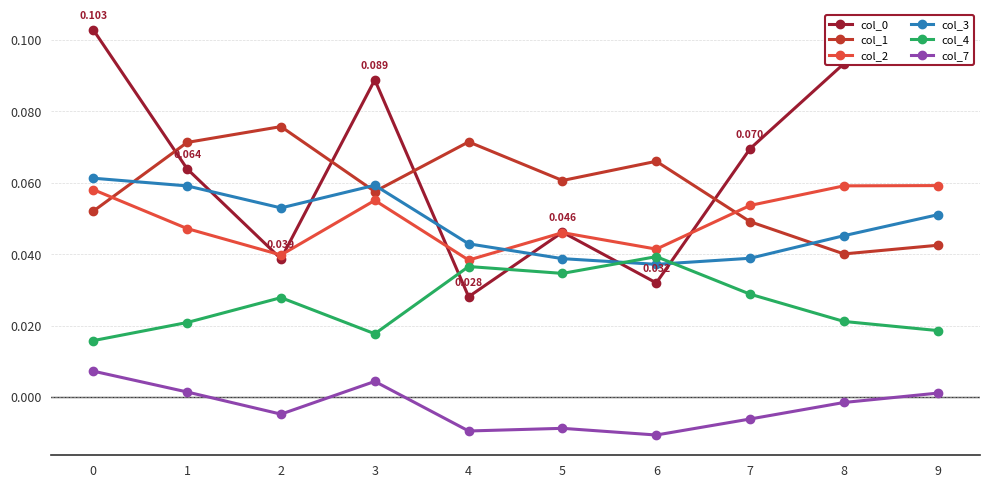

Is the value of col_1 at 5 greater than the value of col_4 at 5?

Yes